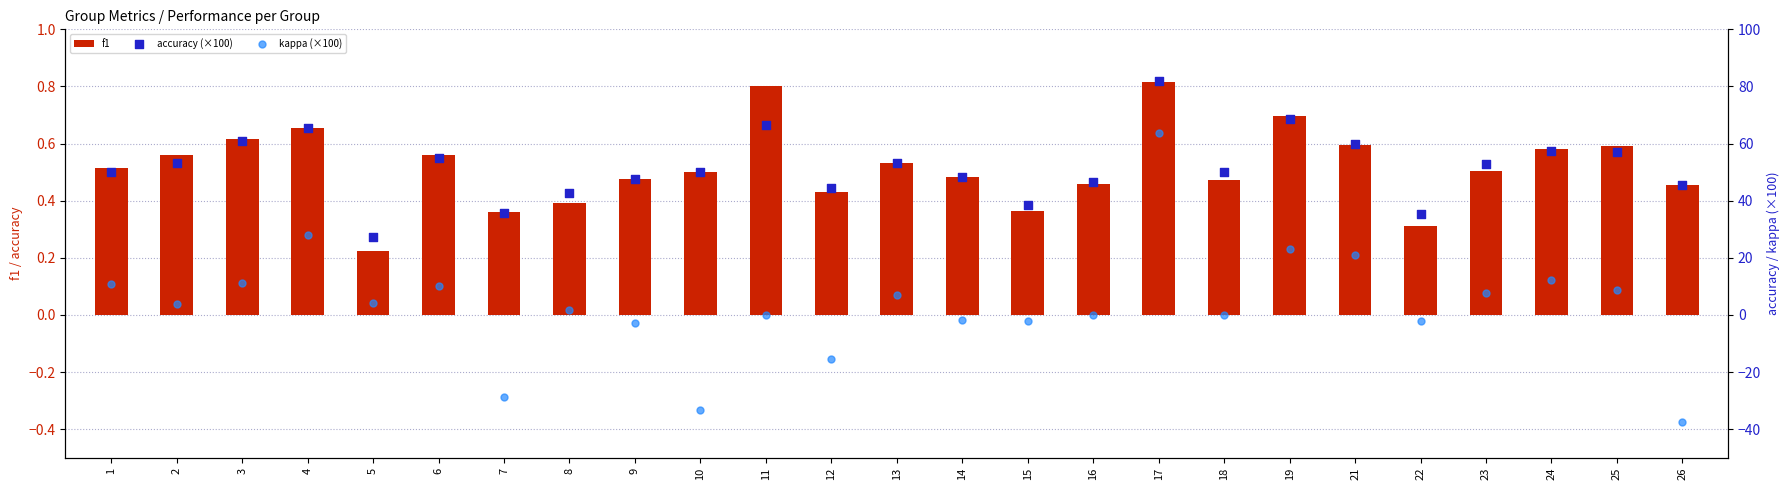

Is the value of kappa (×100) at 7 greater than the value of accuracy (×100) at 14?

No